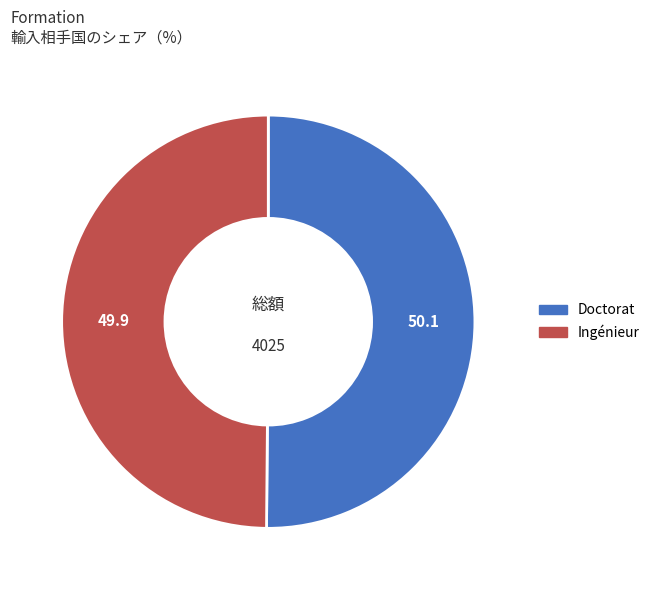

The Doctorat slice represents 50% of the pie. True or false?

True